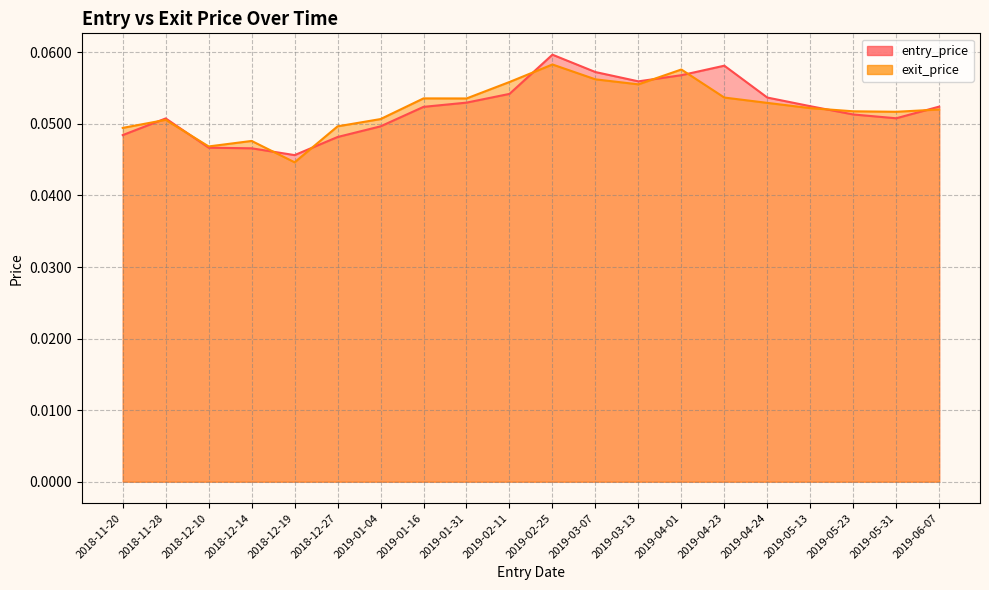

What is the total value across all series at 2019-01-16?

0.1